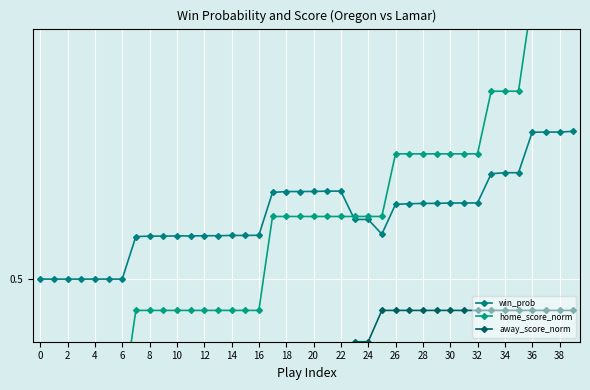

Rank the series at 20 from lowest to highest value.

away_score_norm, home_score_norm, win_prob